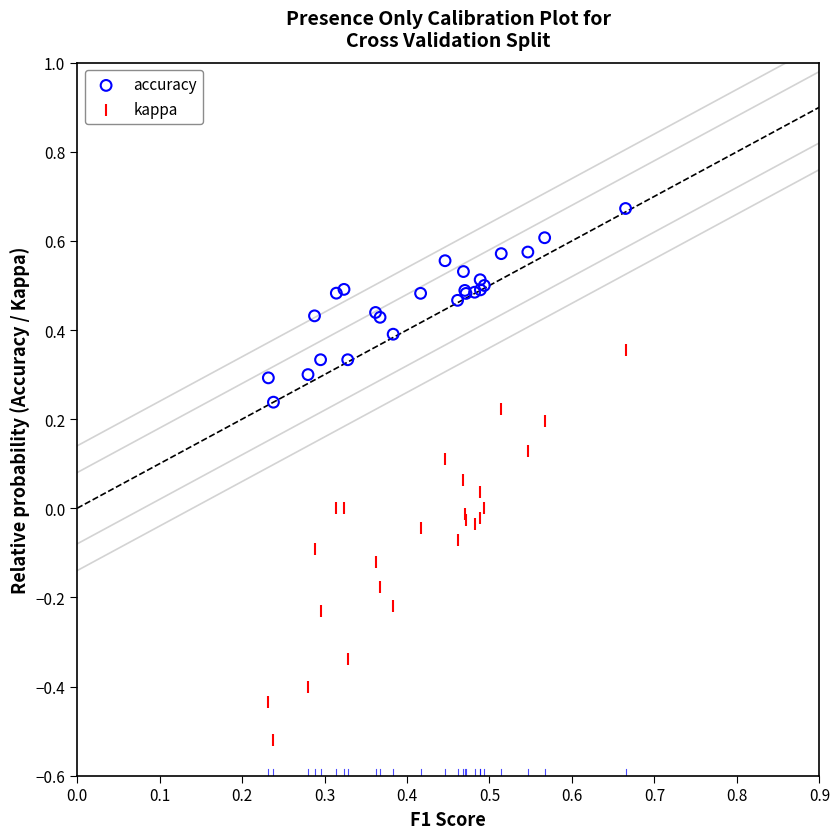

Which series contains the lowest Y value?

kappa